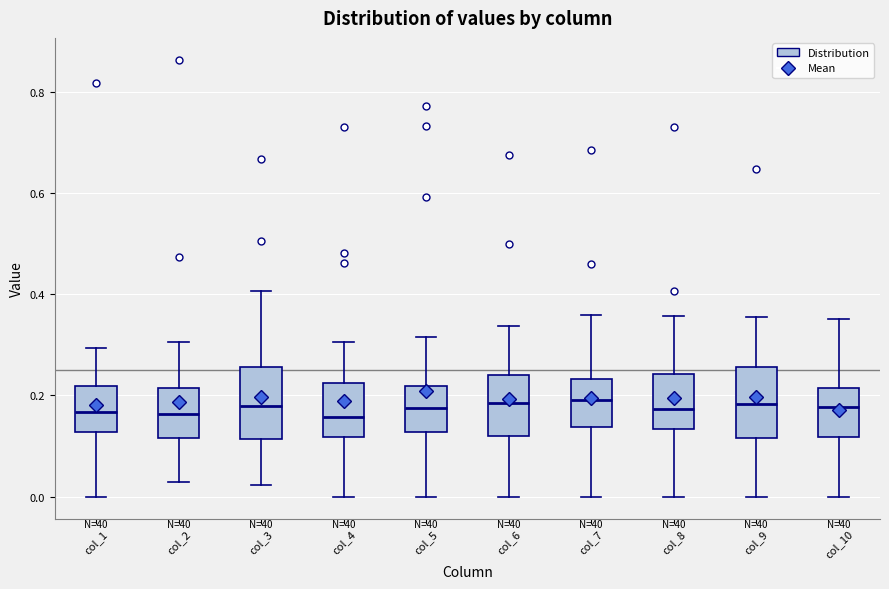

Reading left to right, transcribe this box plot: for each box, give where its median line is, the range the box spans, and where its two whiskers end, as read against the y-axis. The values are not printed on the chart, so give them approximately, as read against the axis.

col_1: median 0.16, box 0.12 to 0.22, whiskers 0.00 to 0.30
col_2: median 0.16, box 0.12 to 0.22, whiskers 0.02 to 0.30
col_3: median 0.18, box 0.12 to 0.26, whiskers 0.02 to 0.40
col_4: median 0.16, box 0.12 to 0.22, whiskers 0.00 to 0.30
col_5: median 0.18, box 0.12 to 0.22, whiskers 0.00 to 0.32
col_6: median 0.18, box 0.12 to 0.24, whiskers 0.00 to 0.34
col_7: median 0.20, box 0.14 to 0.24, whiskers 0.00 to 0.36
col_8: median 0.18, box 0.14 to 0.24, whiskers 0.00 to 0.36
col_9: median 0.18, box 0.12 to 0.26, whiskers 0.00 to 0.36
col_10: median 0.18, box 0.12 to 0.22, whiskers 0.00 to 0.36